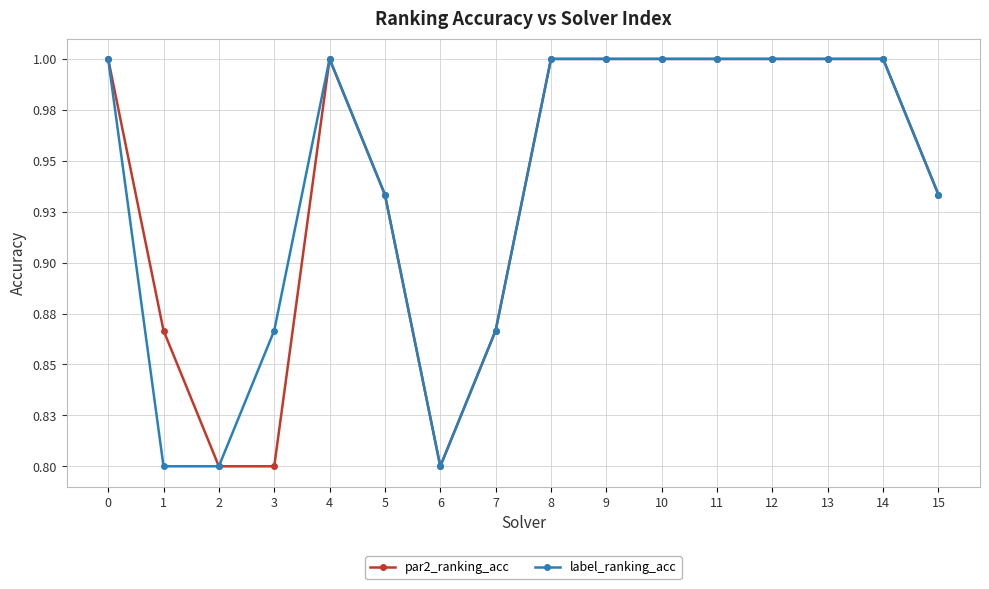

True or false: label_ranking_acc has more than 1 interior local peaks.

False